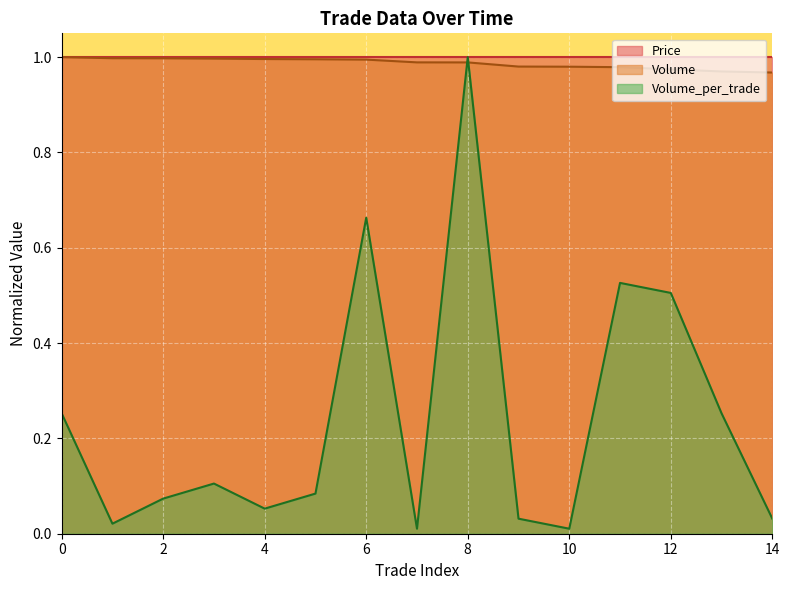

The Volume_per_trade series shows 0.5 at 12. True or false?

True